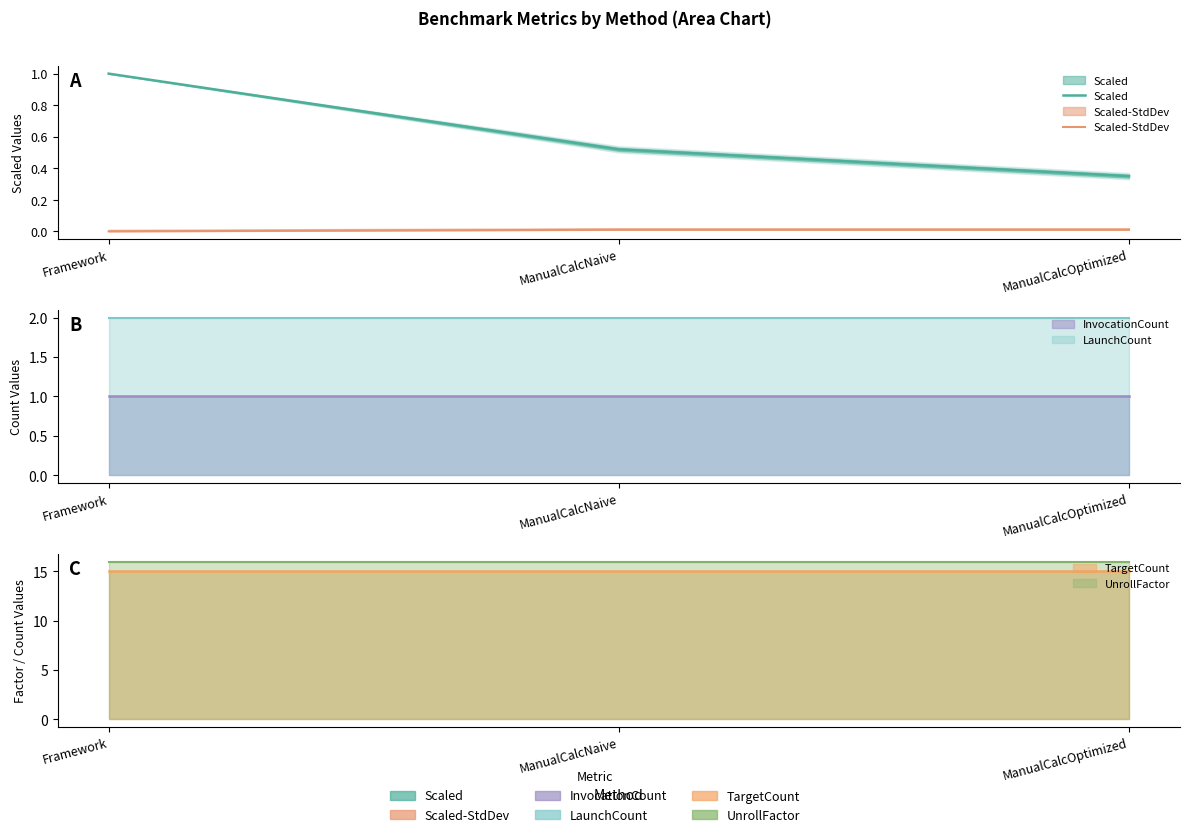

Between ManualCalcNaive and ManualCalcOptimized, which series saw the biggest shift?

Scaled